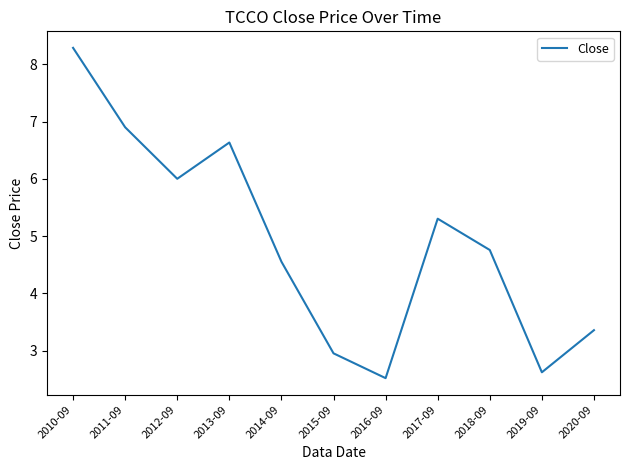

At which category does the data reach its first local valley?

2012-09